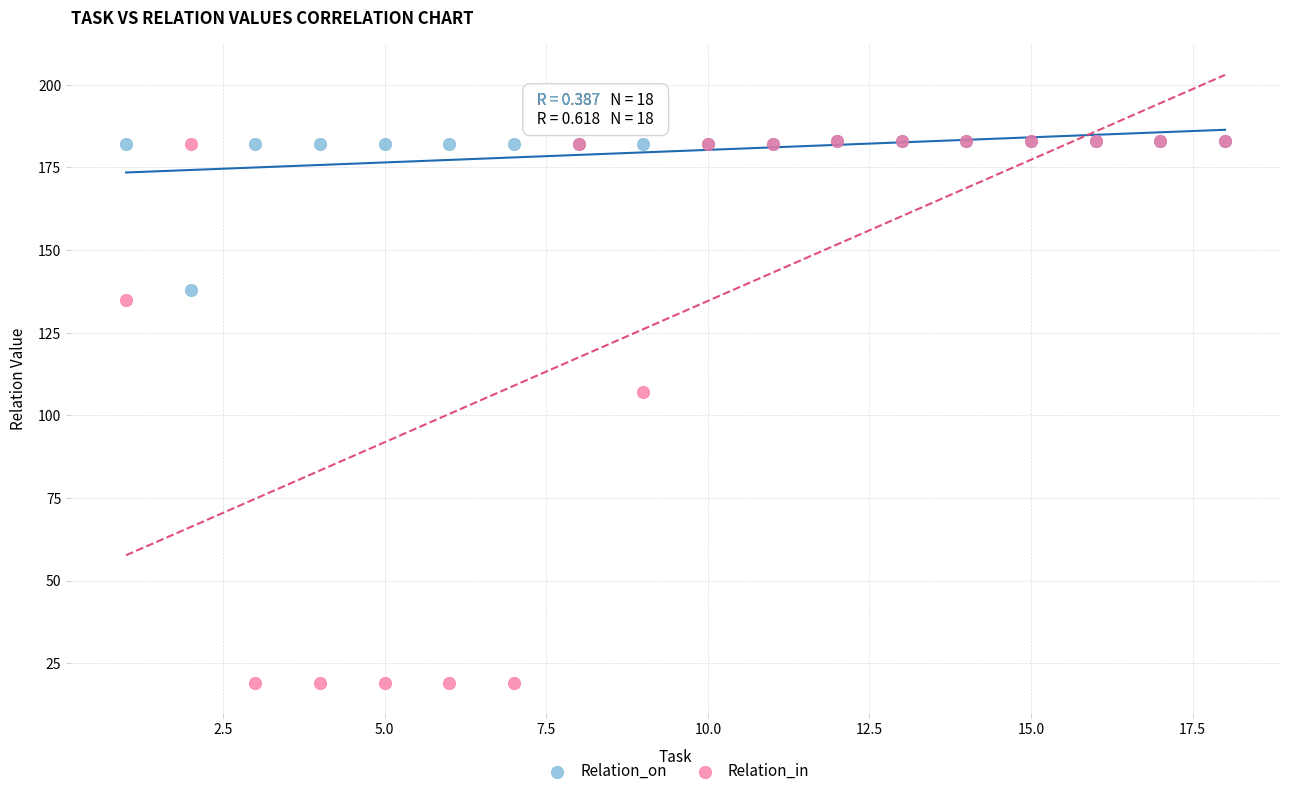

Which series reaches the minimum Y coordinate?

Relation_in